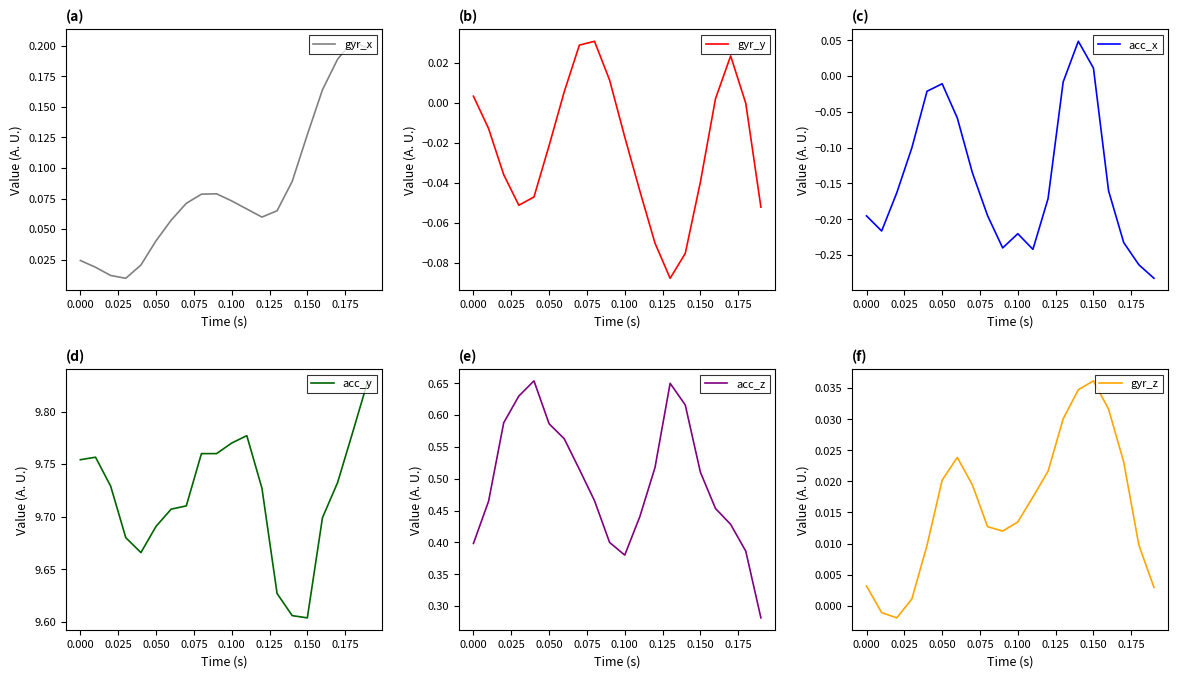

The gyr_x series shows 0.1 at 0.050. True or false?

False